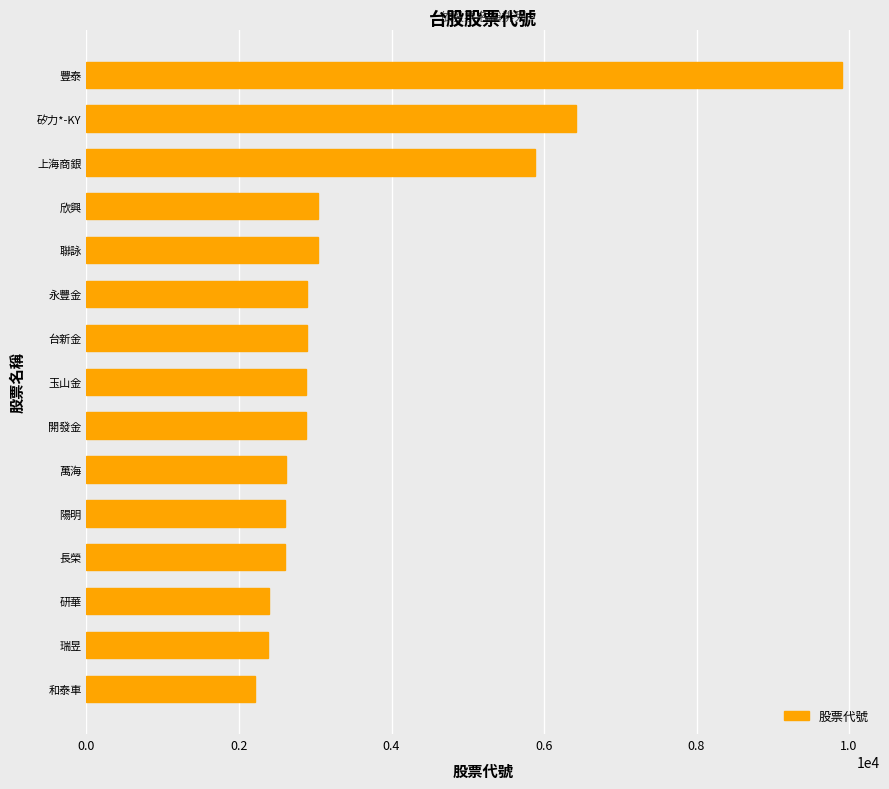

What is the change in value from 瑞昱 to 玉山金?

+505